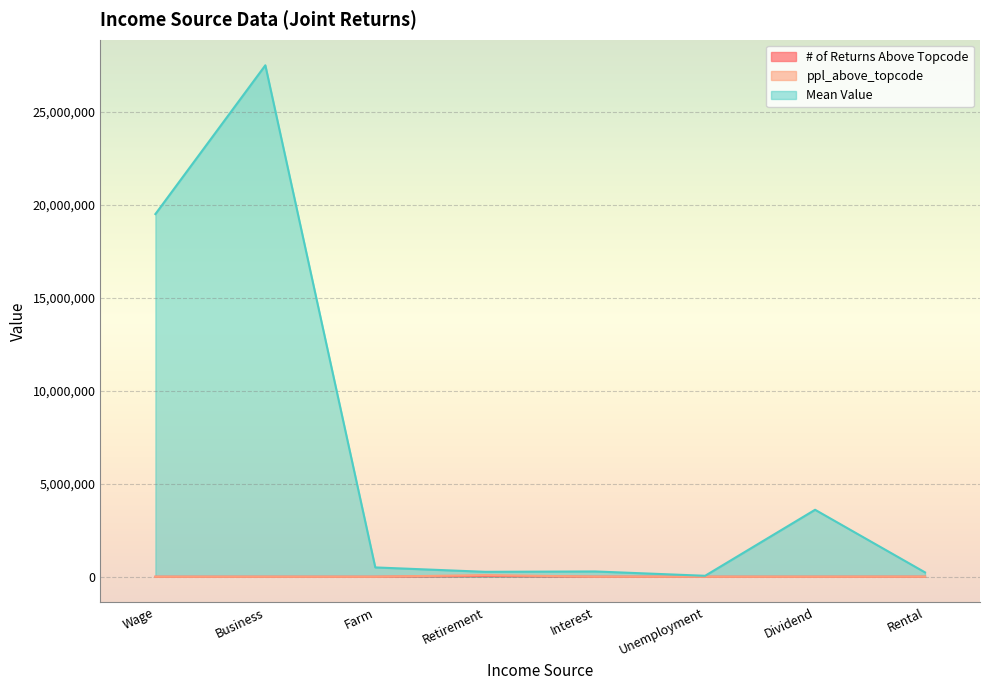

How many lines are shown in the chart?

3